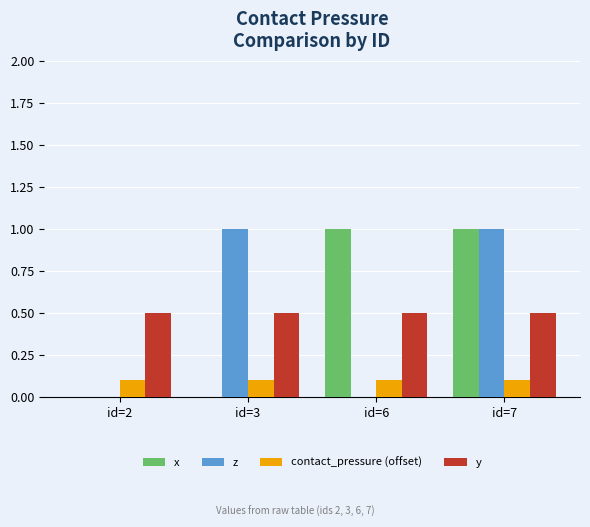

Reading left to right, transcribe all the data shown in this chart.

x: 0.0	0.0	1.0	1.0
z: 0.0	1.0	0.0	1.0
contact_pressure (offset): 0.1	0.1	0.1	0.1
y: 0.5	0.5	0.5	0.5